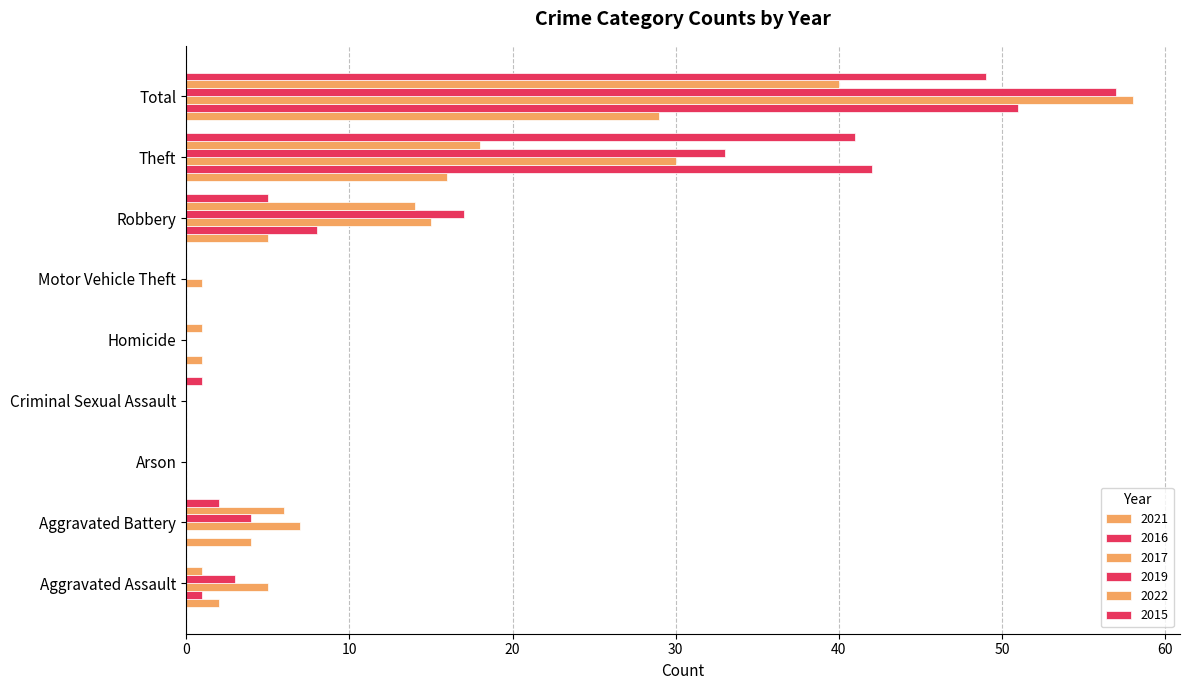

How many categories are shown in the chart?

9